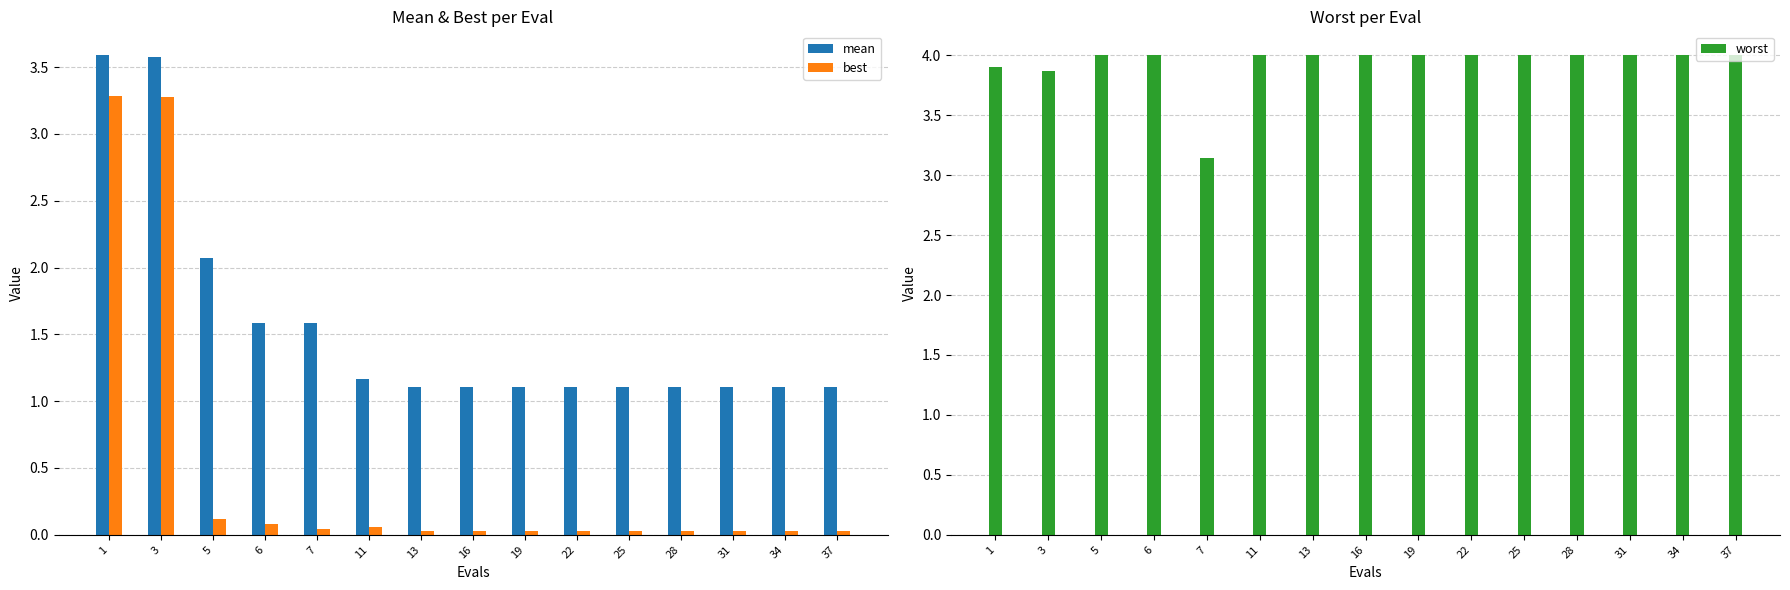

Reading left to right, extract all data points from this chart.

mean: 1=3.6	3=3.6	5=2.1	6=1.6	7=1.6	11=1.2	13=1.1	16=1.1	19=1.1	22=1.1	25=1.1	28=1.1	31=1.1	34=1.1	37=1.1
best: 1=3.3	3=3.3	5=0.1	6=0.1	7=0.0	11=0.1	13=0.0	16=0.0	19=0.0	22=0.0	25=0.0	28=0.0	31=0.0	34=0.0	37=0.0
worst: 1=3.9	3=3.9	5=4.0	6=4.0	7=3.1	11=4.0	13=4.0	16=4.0	19=4.0	22=4.0	25=4.0	28=4.0	31=4.0	34=4.0	37=4.0